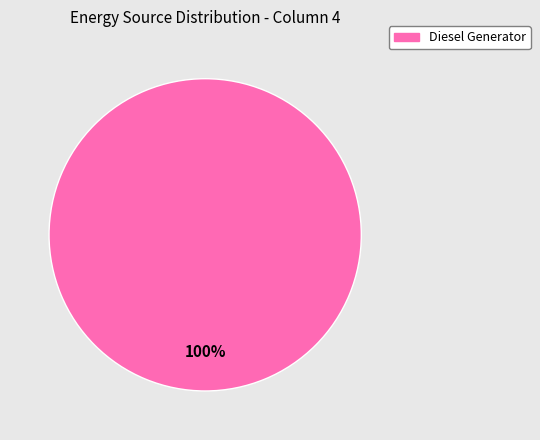

Count the number of slices in the pie.

1